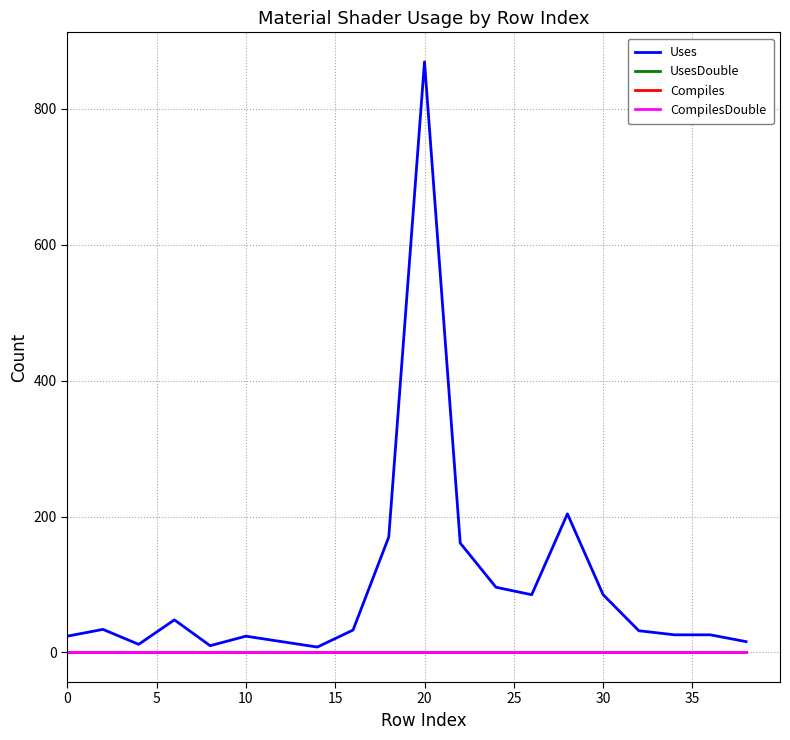

Is this an area chart (filled region under the line)?

No